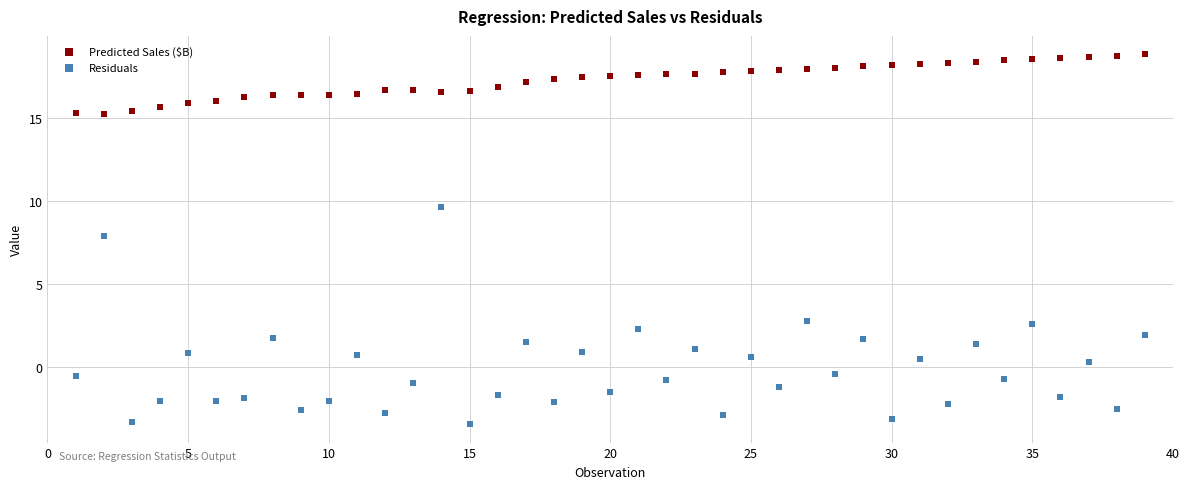

Across all series, what Y value is closest to 7?

7.9